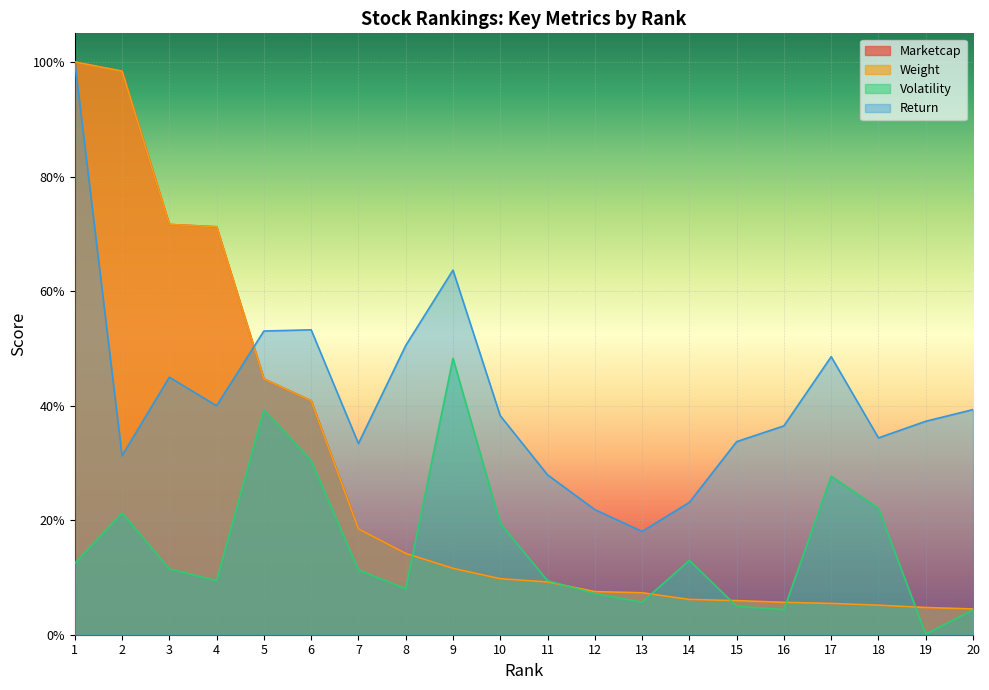

Which series has the widest spread of values?

Marketcap